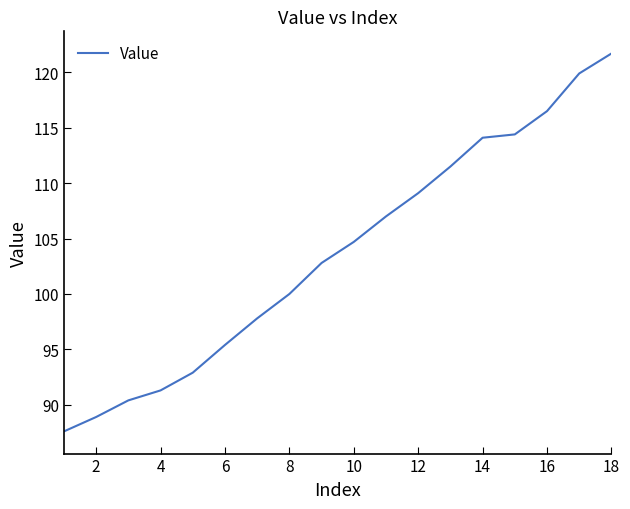

How many values exceed 104?

9